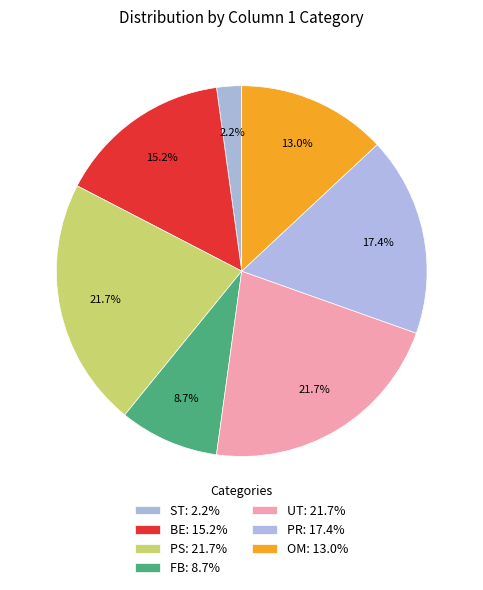

To the nearest percent, what percentage of the pie is OM?

13%